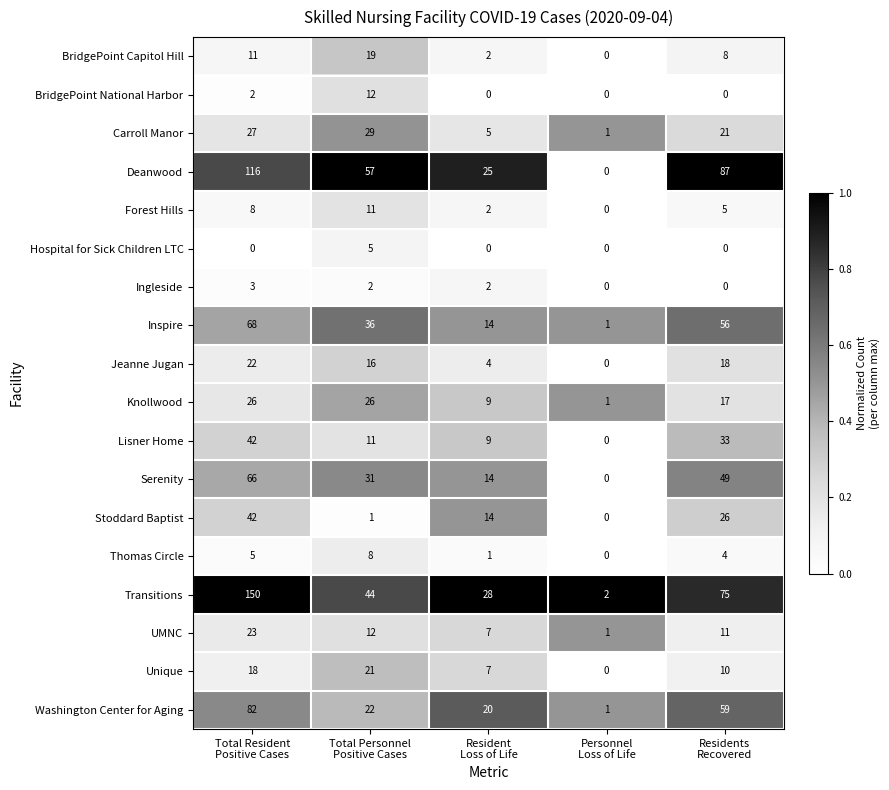

What is the difference between the maximum and minimum values in the UMNC series?

22